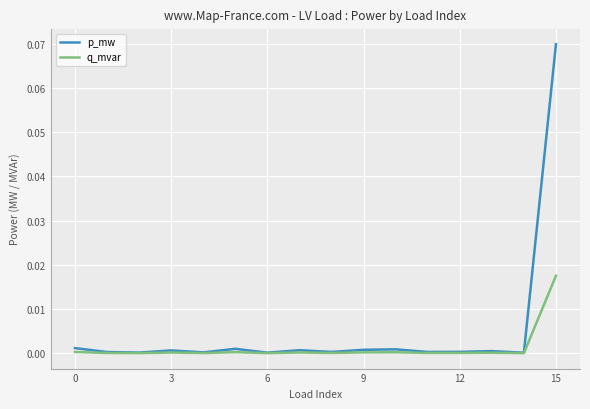

Which series has the largest total across all categories?

p_mw